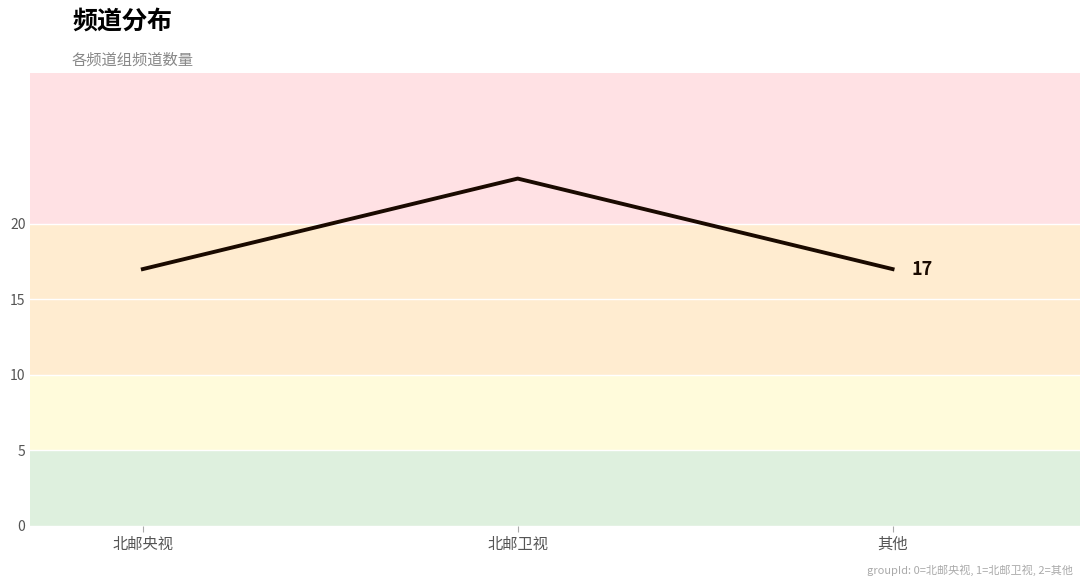

Between 北邮卫视 and 北邮央视, which is larger?

北邮卫视